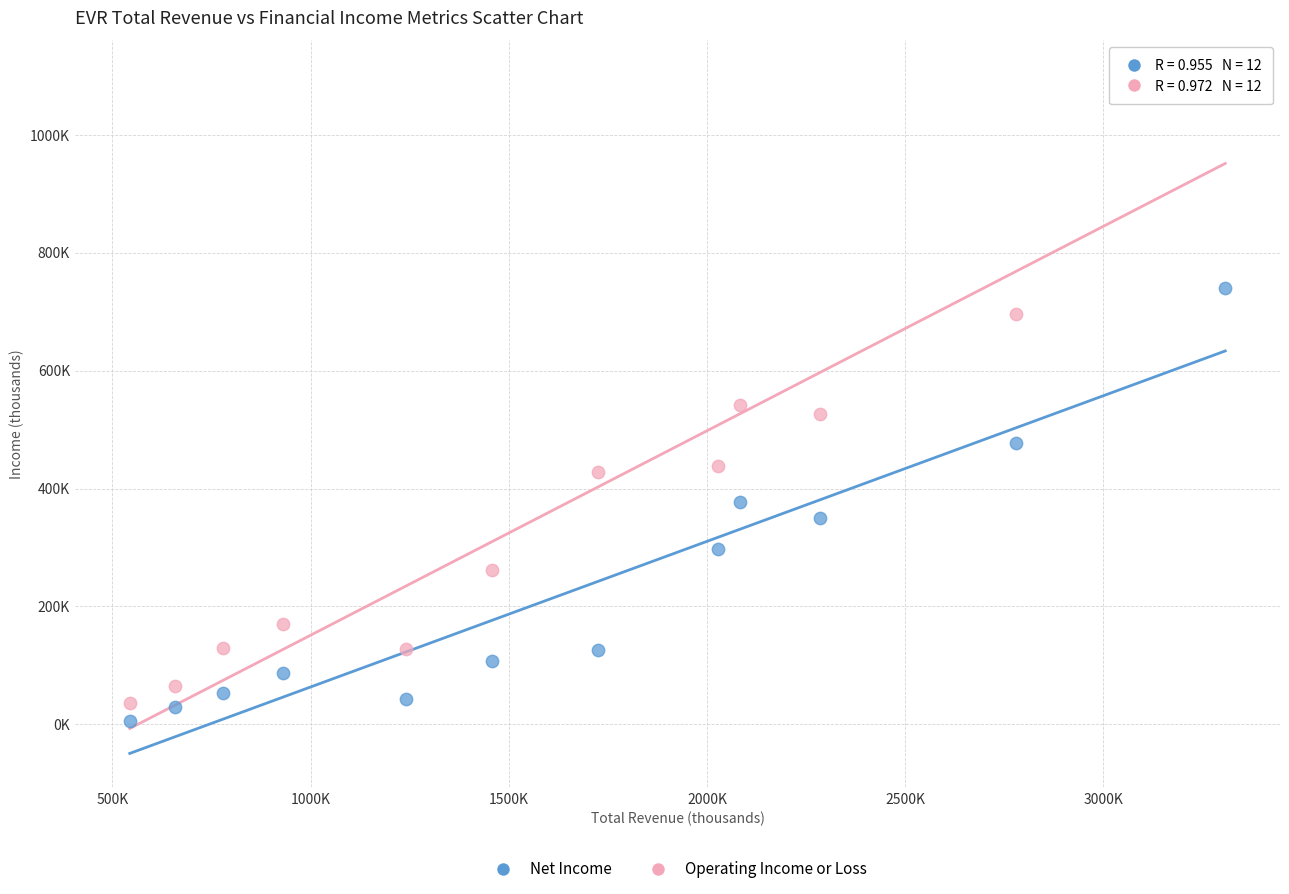

Which series has the widest spread of Y values?

Operating Income or Loss